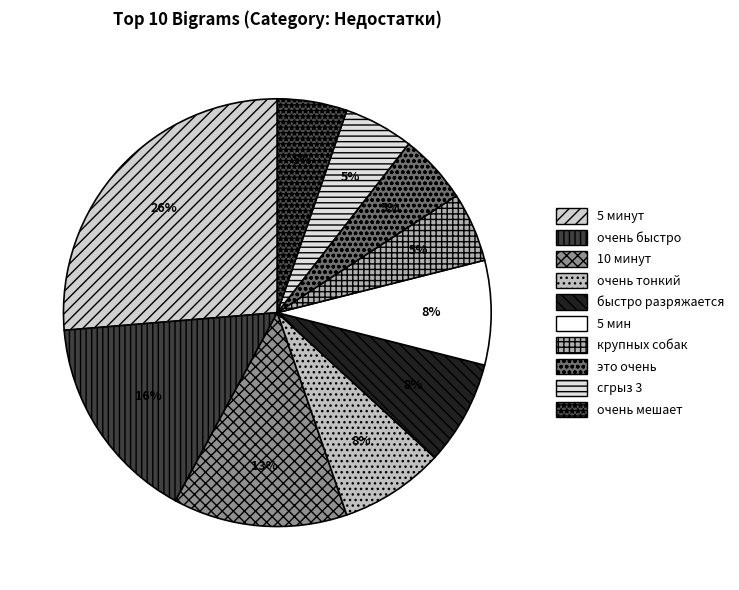

Count the number of slices in the pie.

10